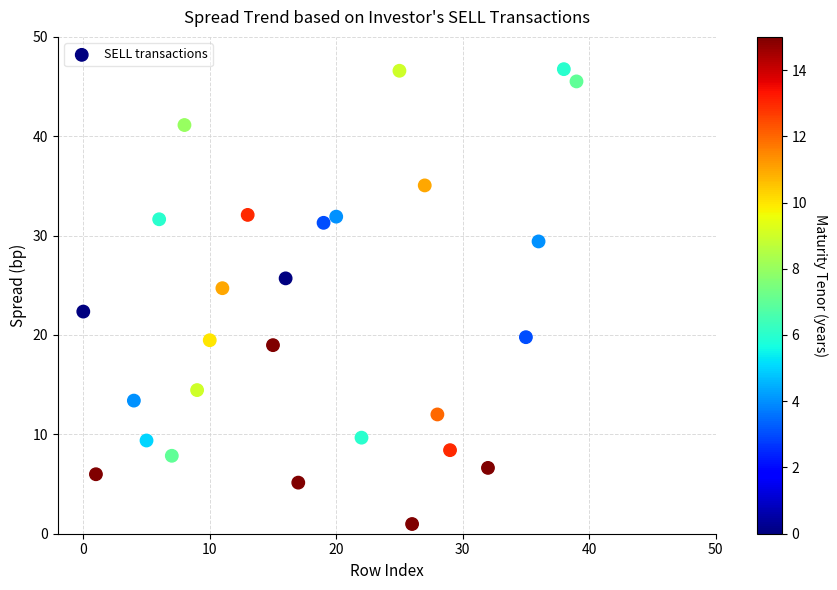

What is the range of Y values (max minus min)?

45.8